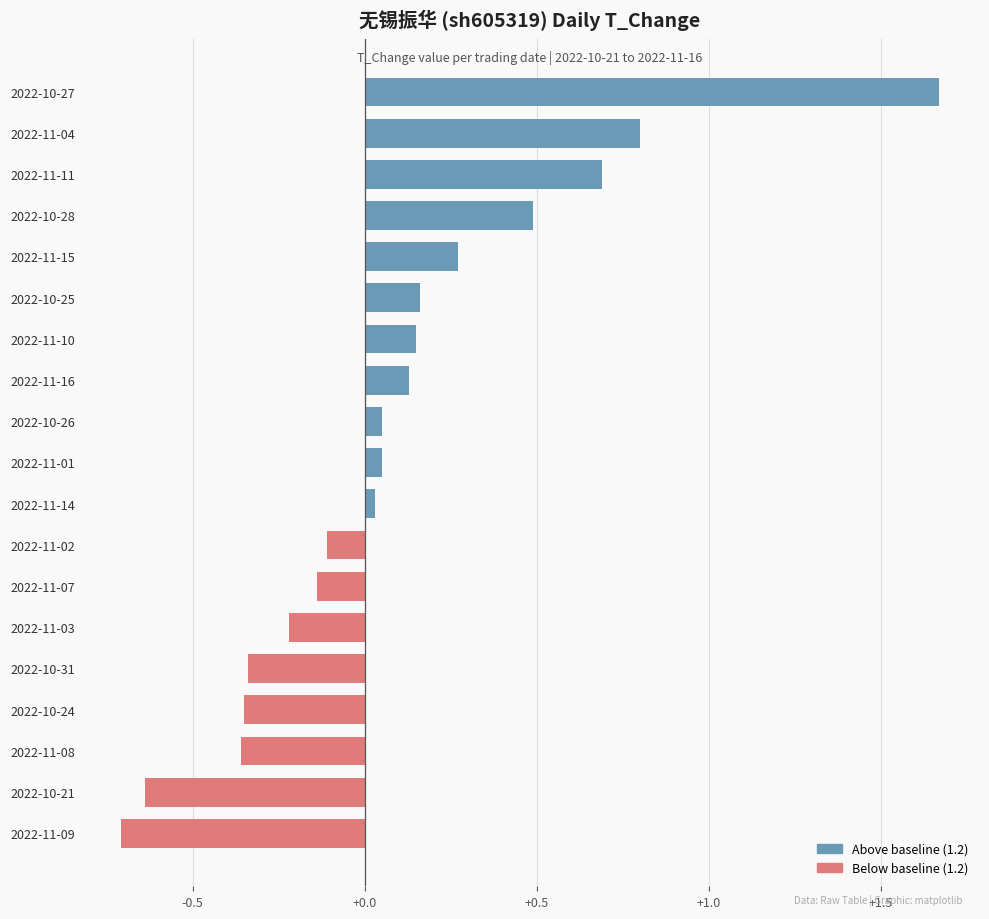

True or false: the data shows -0.3 at 2022-11-07.

False